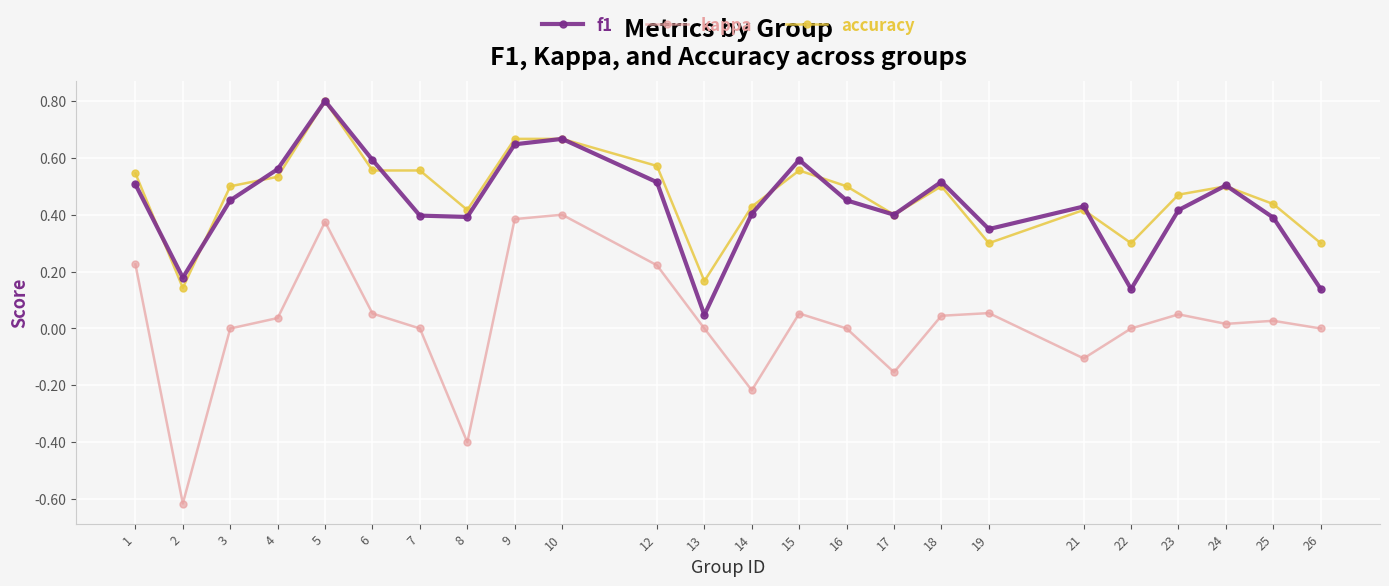

At which category does f1 reach its first local peak?

5